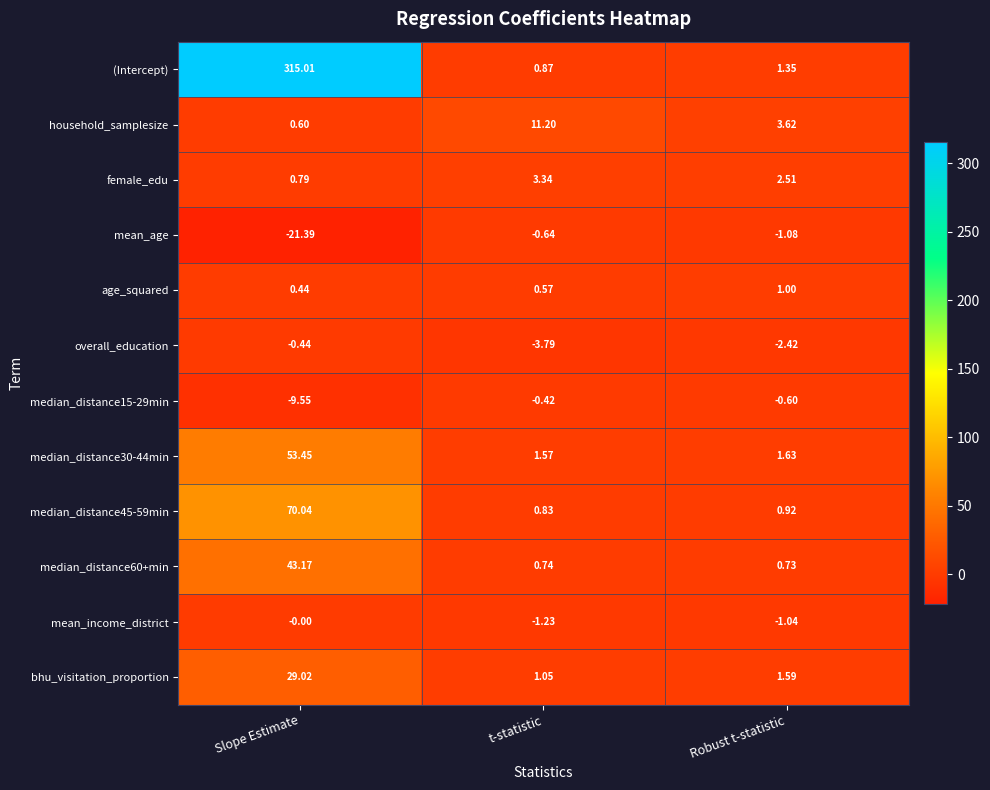

What is the total value across all series at t-statistic?

14.1